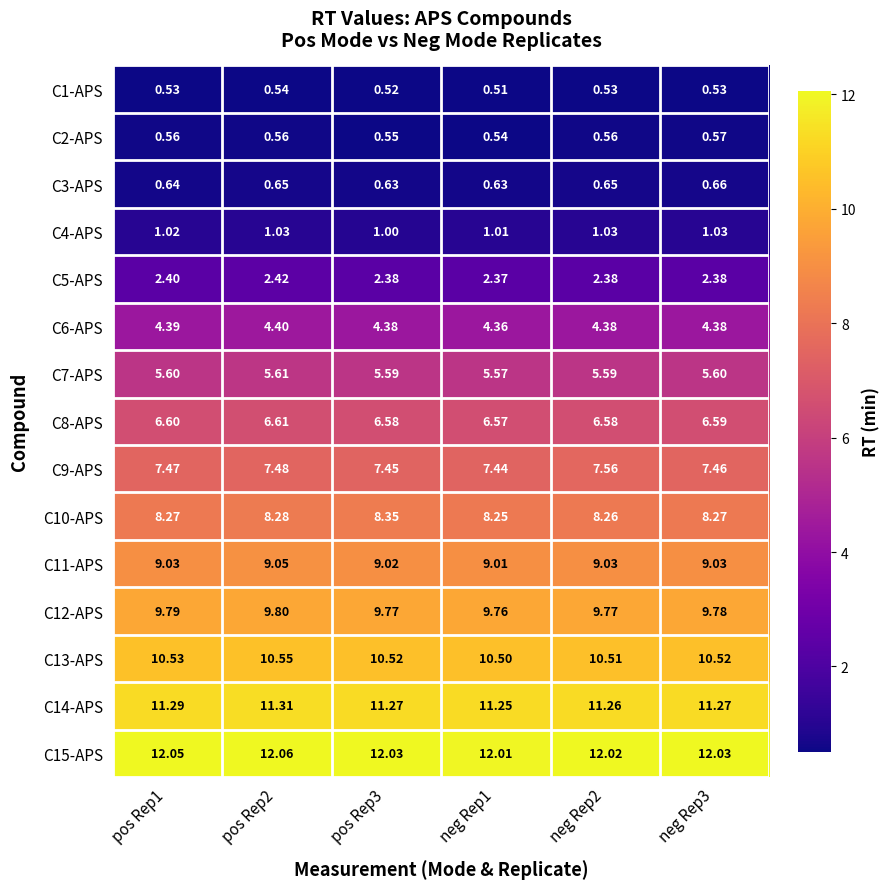

How many data points does each series have?

6